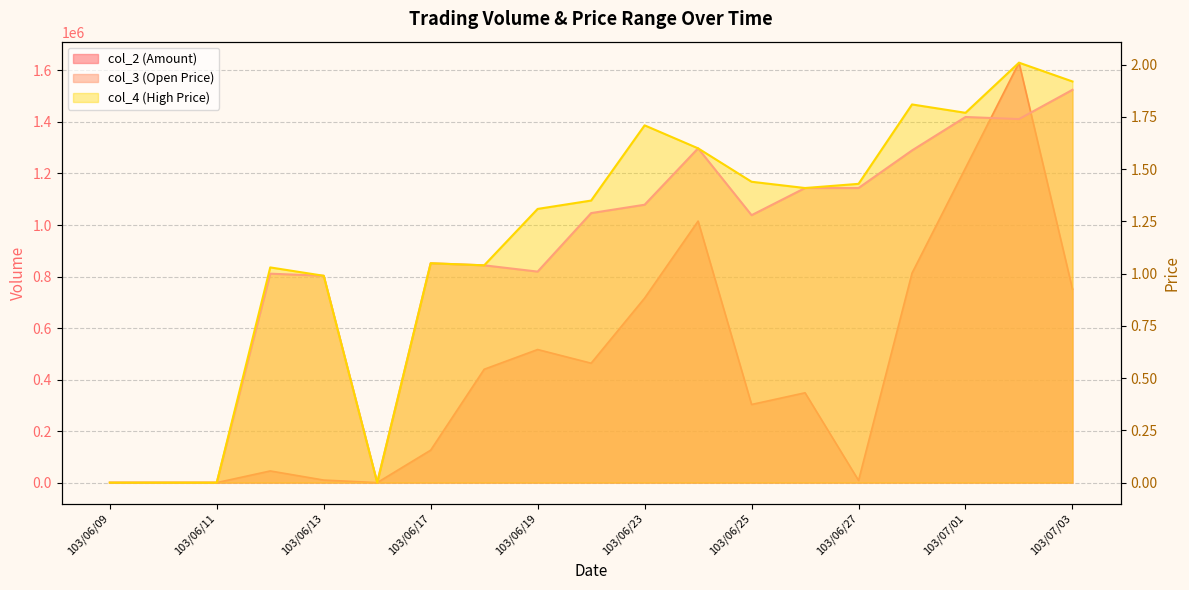

What is the label of the 16th point from the left?

103/06/30